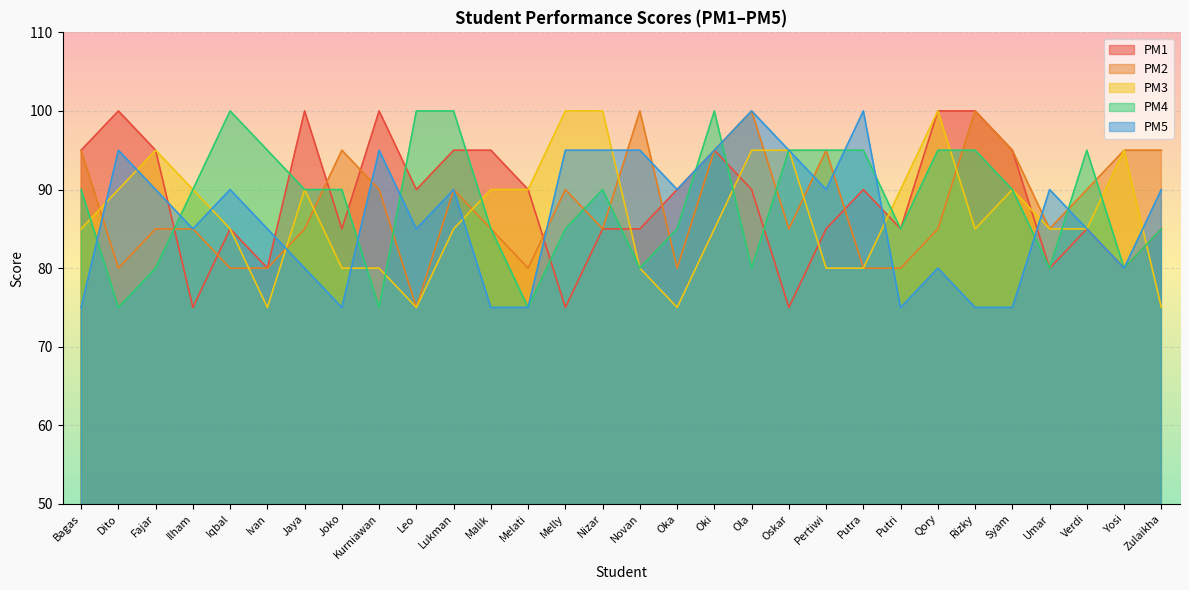

What is the difference between the PM3 values at Oskar and Putri?

5